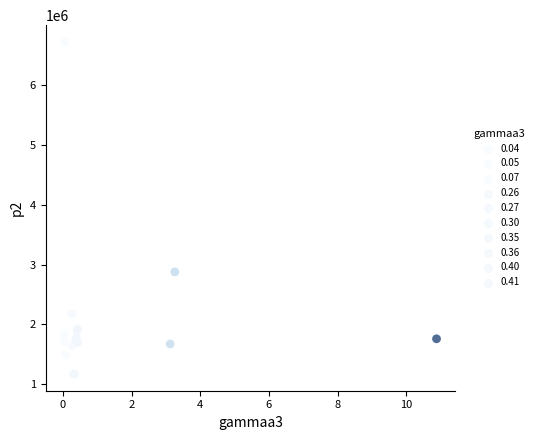

What Y value in the scatter plot is closest to 3945406?

2876360.8